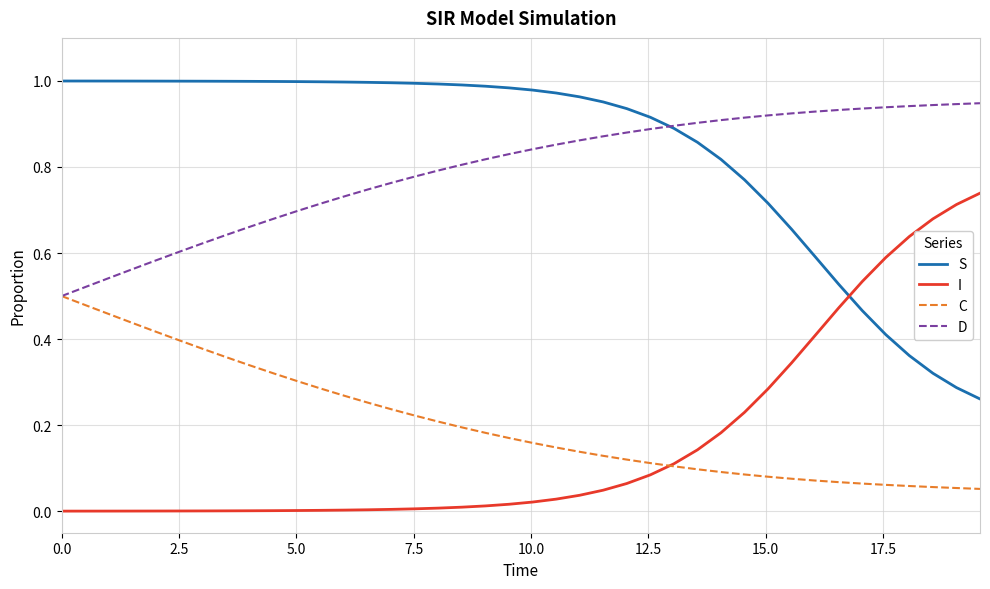

True or false: C and S cross at least once.

False